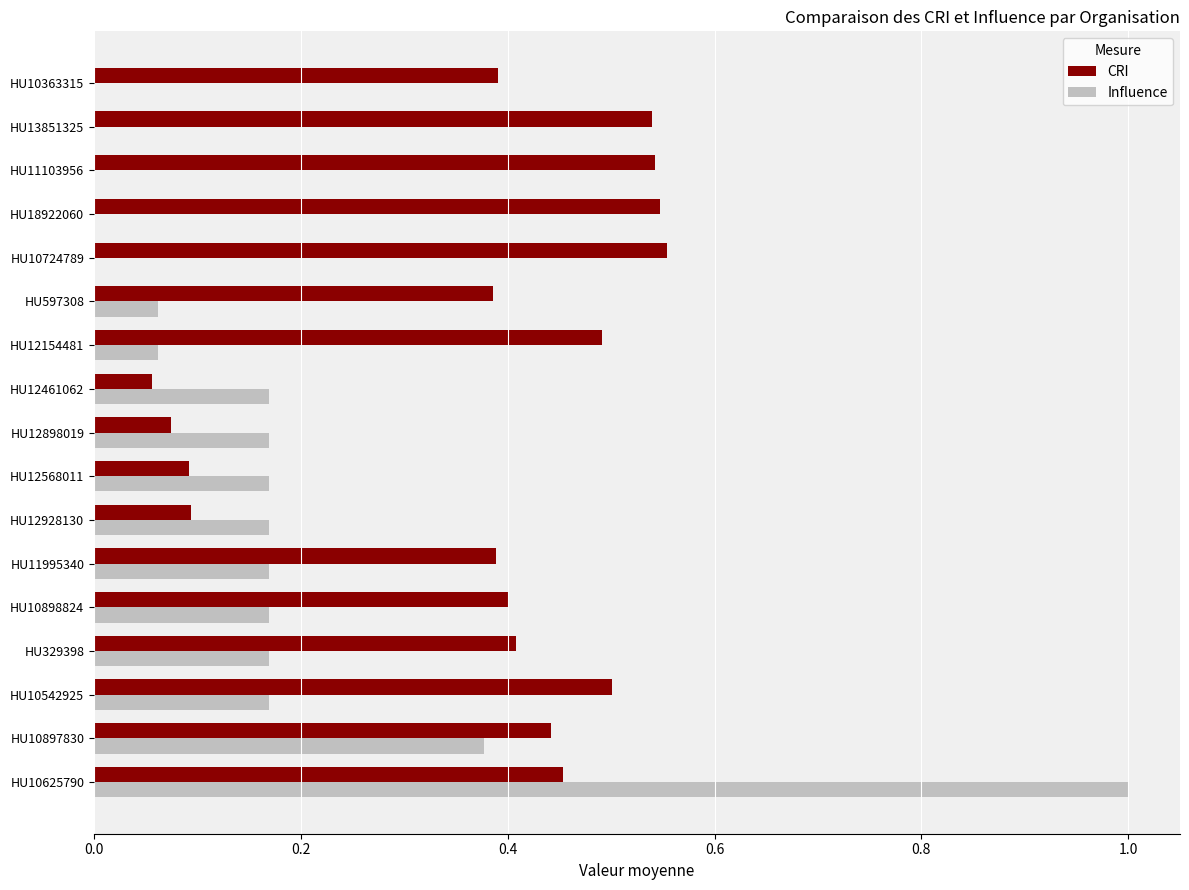

What is the total value across all series at HU12928130?

0.3